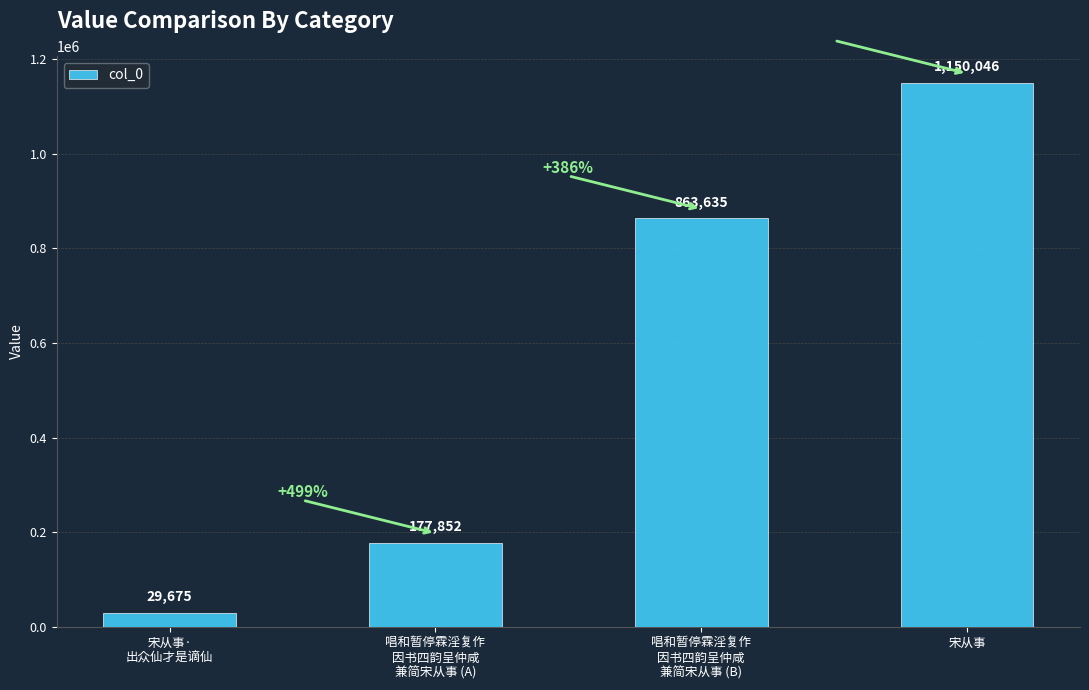

What is the greatest value displayed?

1150046